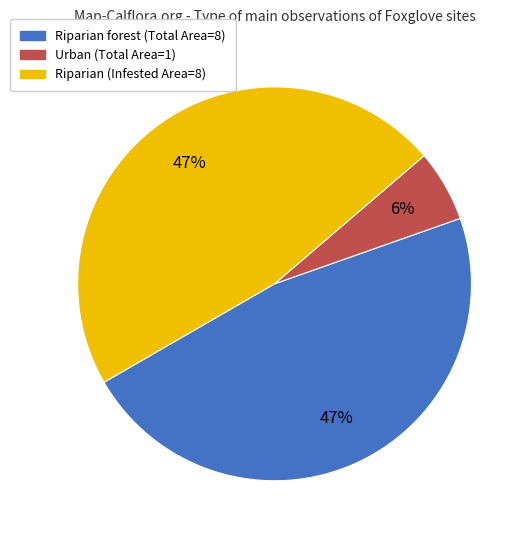

To the nearest percent, what is the difference between the largest and smallest slice percentages?

41%